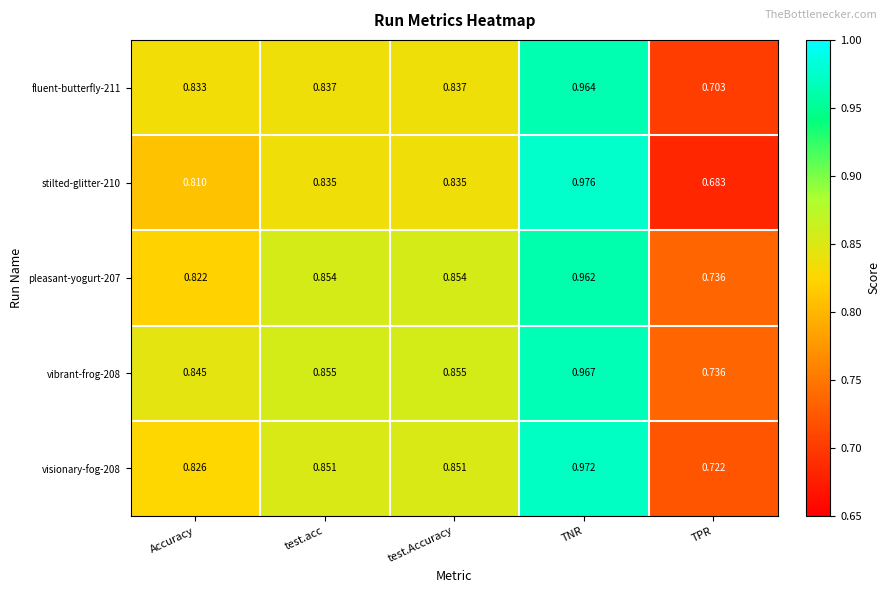

At which label is vibrant-frog-208 closest to 0?

TPR